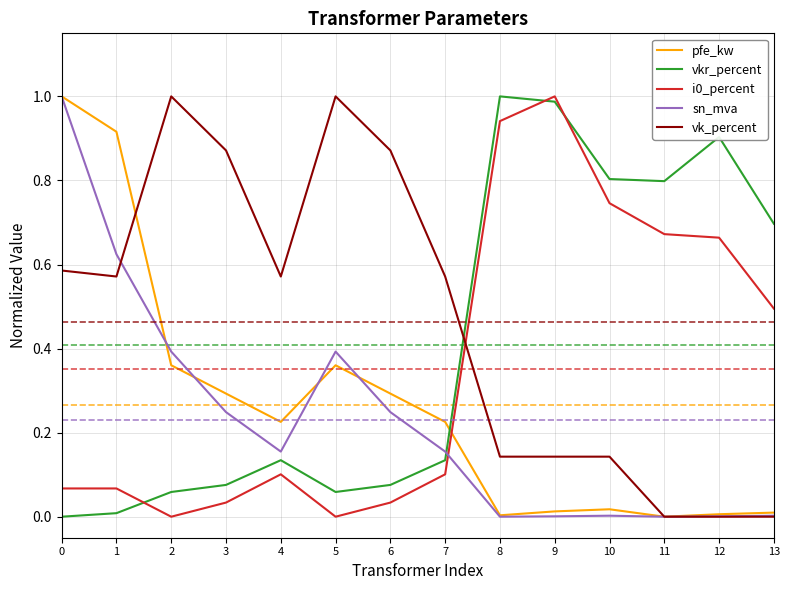

Is it true that vkr_percent equals 0.4 at 10?

False